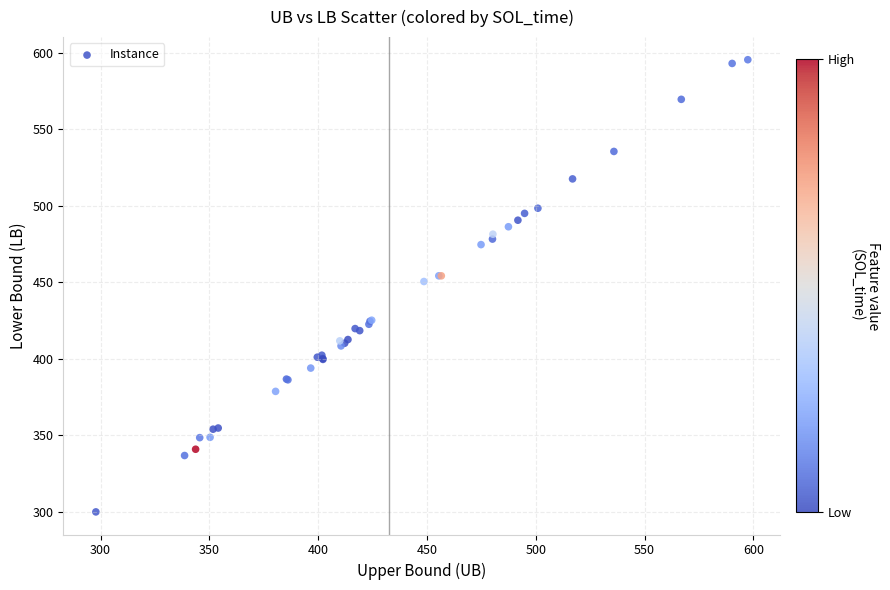

What Y value in the scatter plot is closest to 447?

450.4